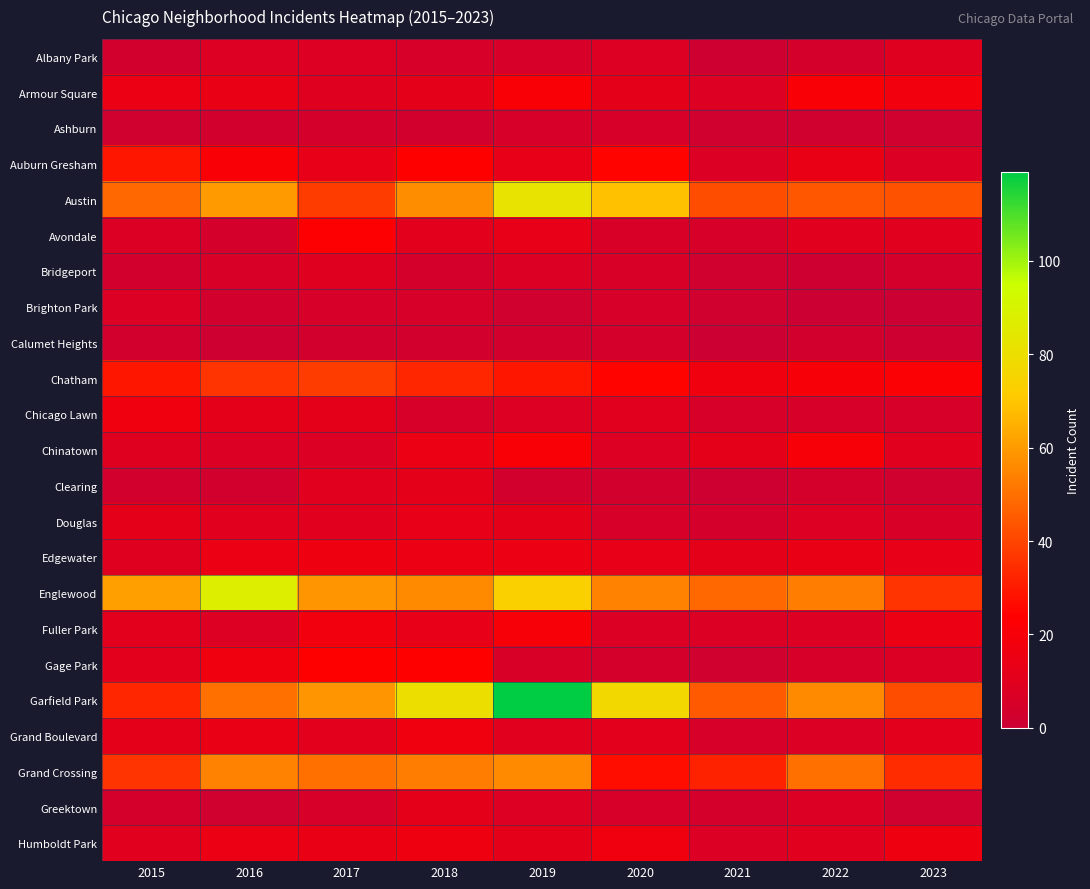

Which series has the largest total across all categories?

Garfield Park